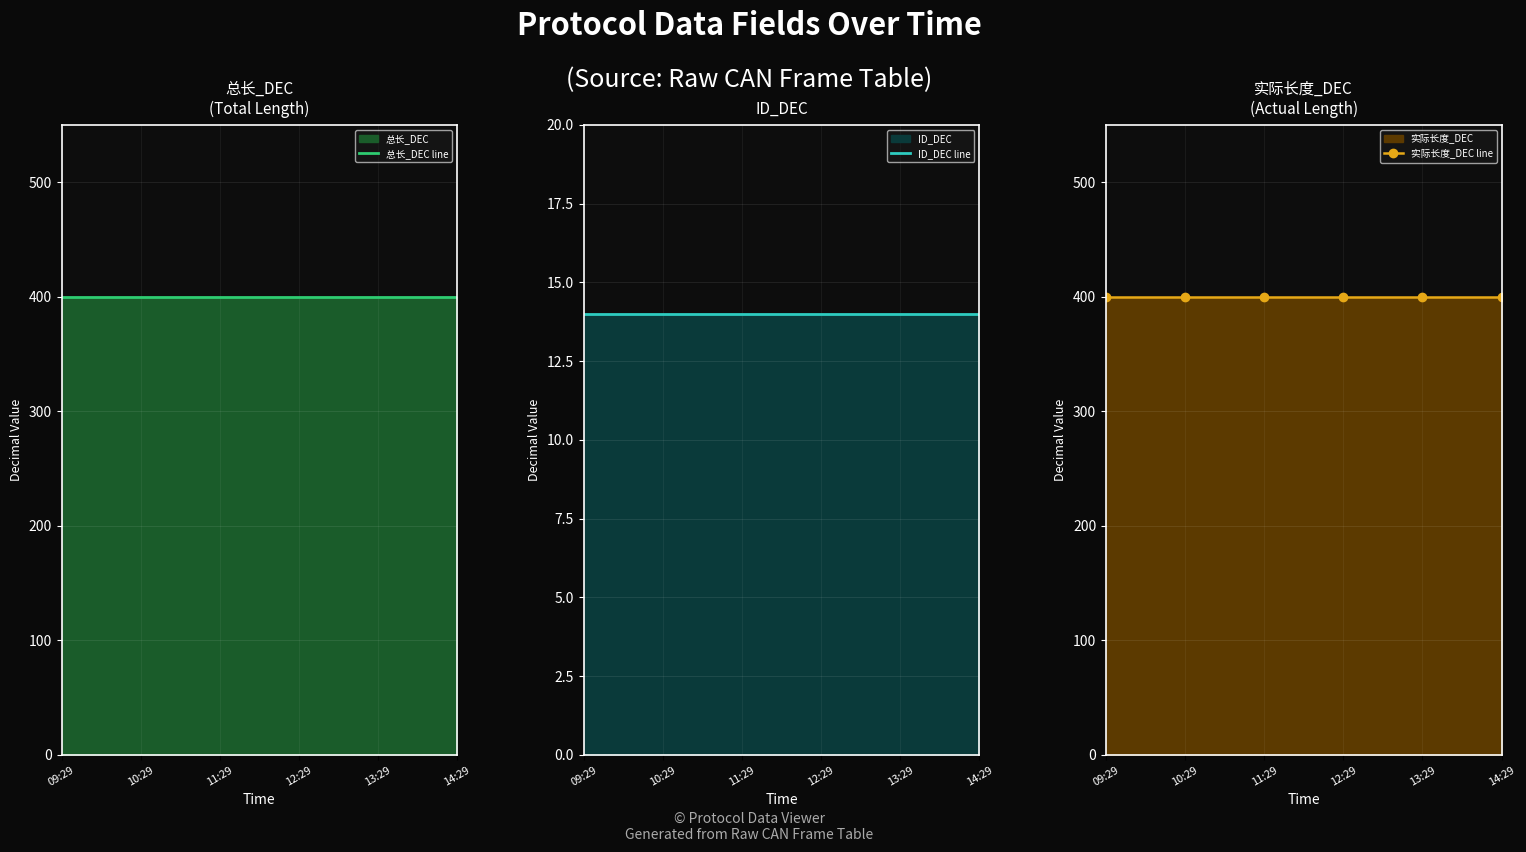

True or false: 实际长度_DEC line has more than 2 interior local peaks.

False